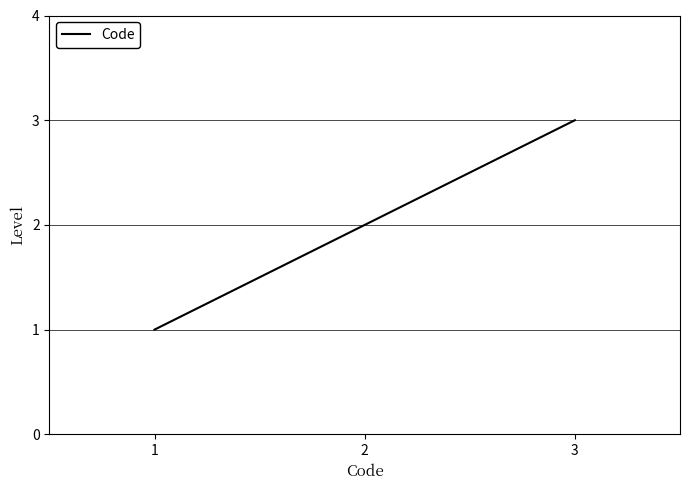

Approximately how many times larger is the value at 1 compared to 3?

0.3